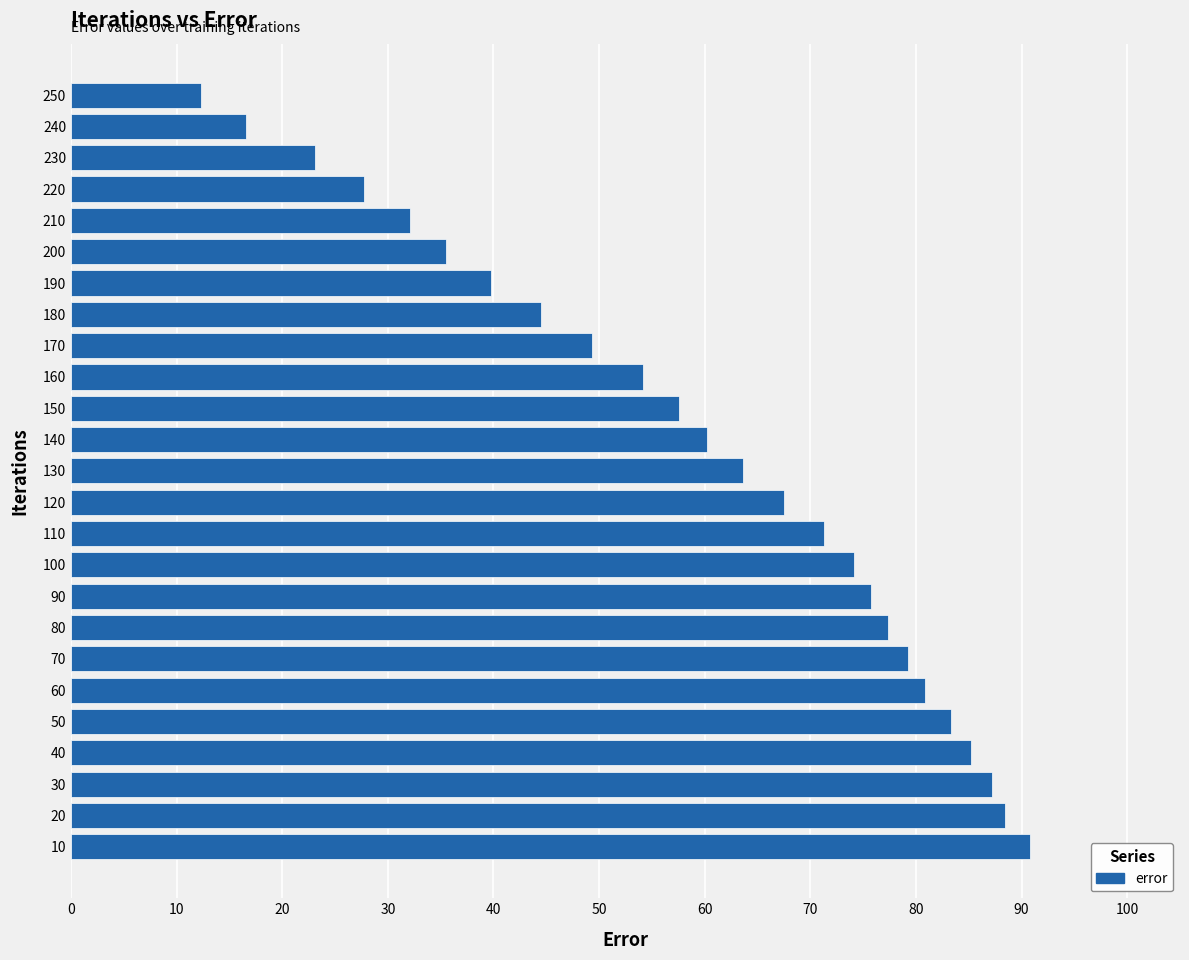

What is the average value?

59.1